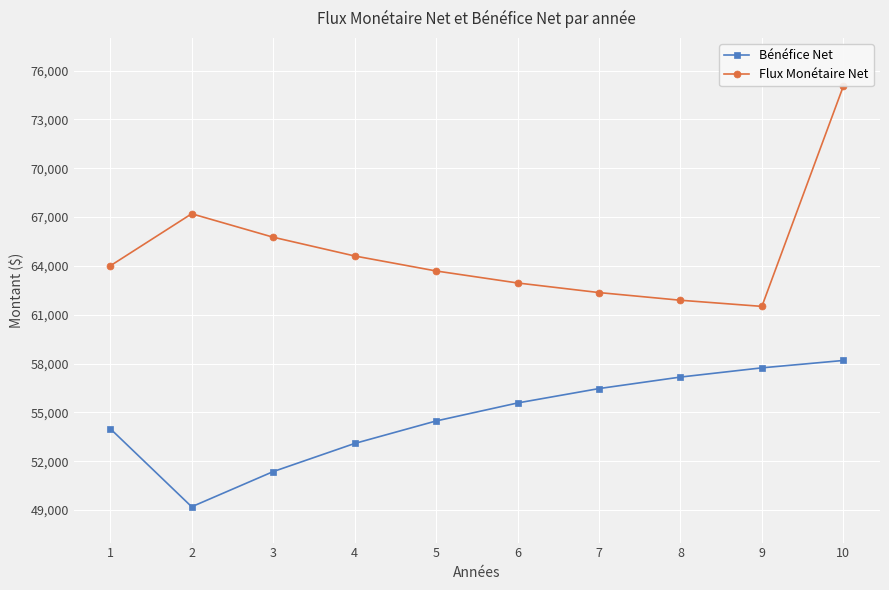

What is the difference between the Bénéfice Net values at 7 and 8?

707.4